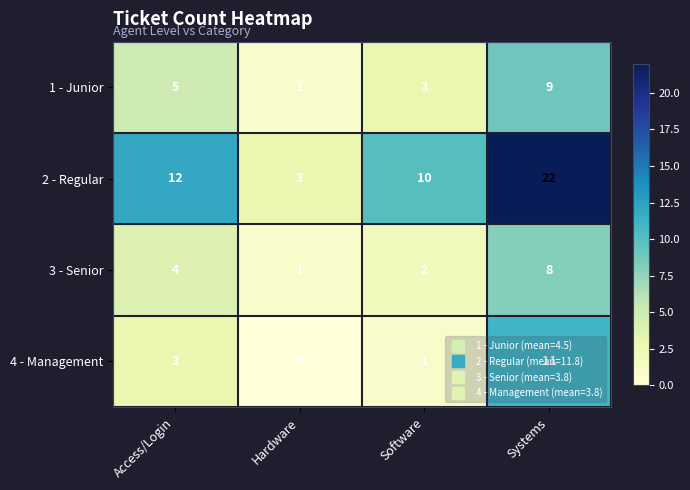

At Software, list the series in order from largest to smallest.

2 - Regular, 1 - Junior, 3 - Senior, 4 - Management